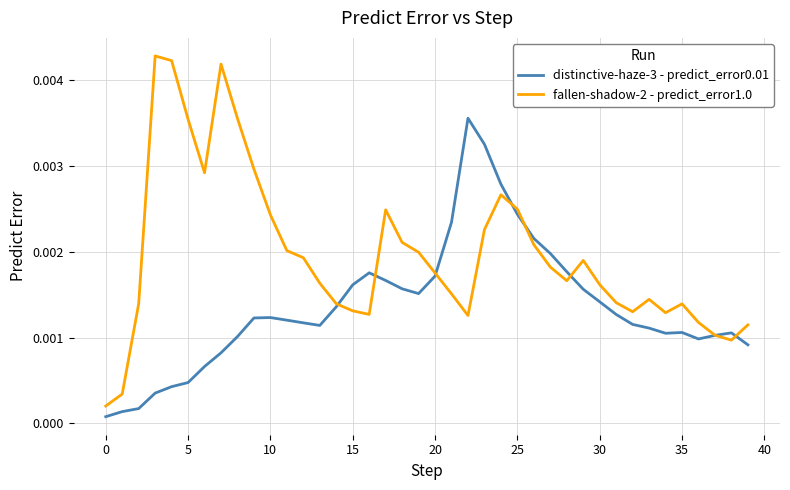

Which series has the largest range (max minus min)?

fallen-shadow-2 - predict_error1.0